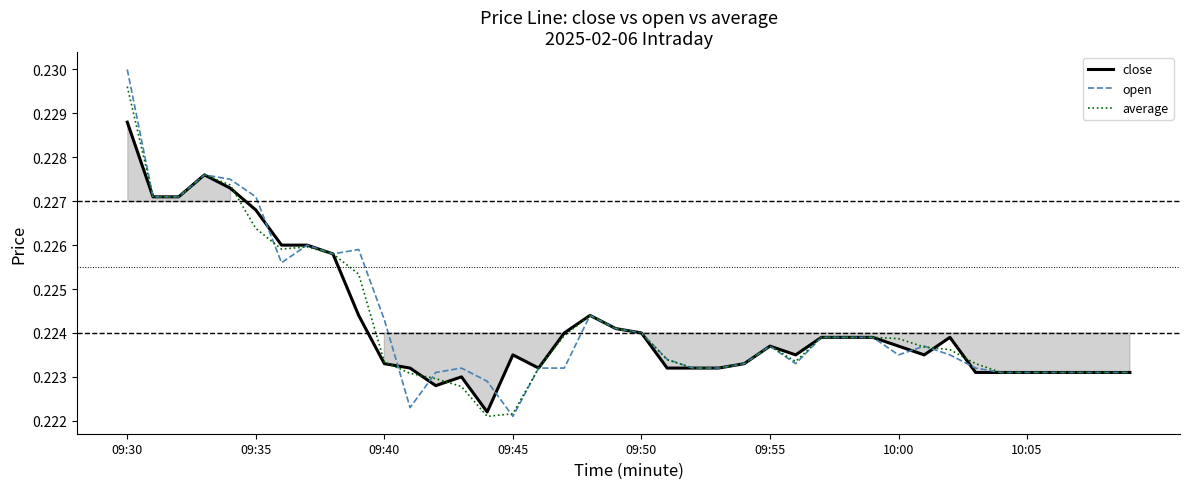

True or false: average has more than 0 points higher than both neighbors.

True